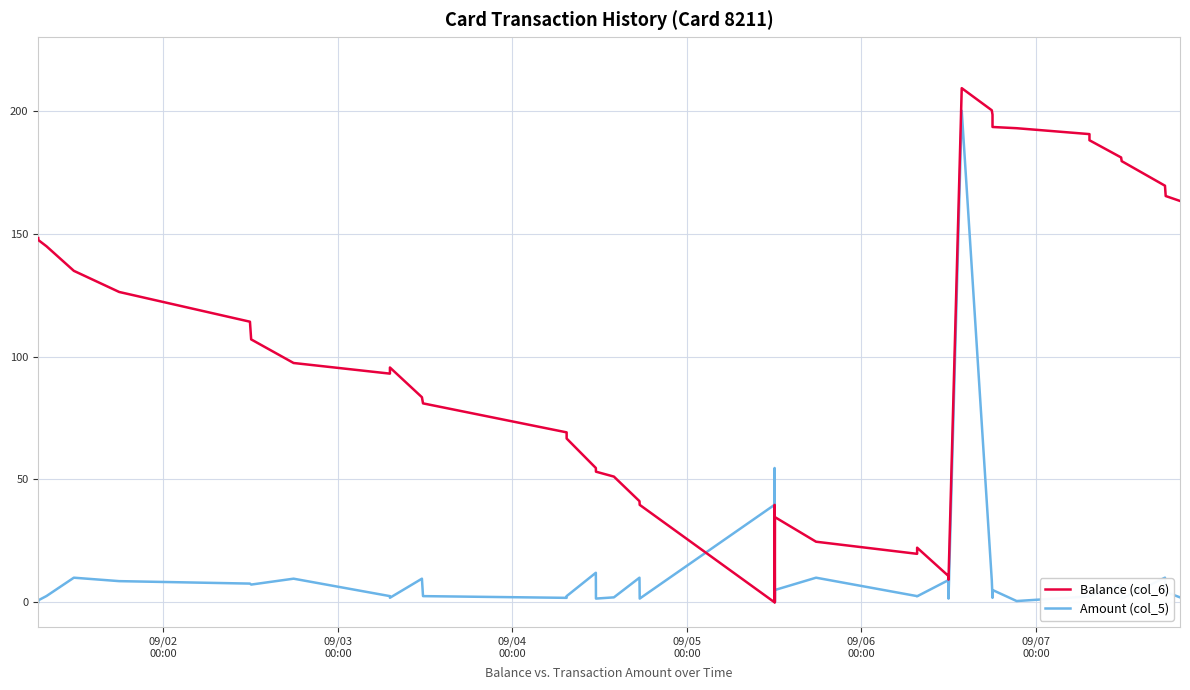

At how many categories does at least one series exceed 163?

12